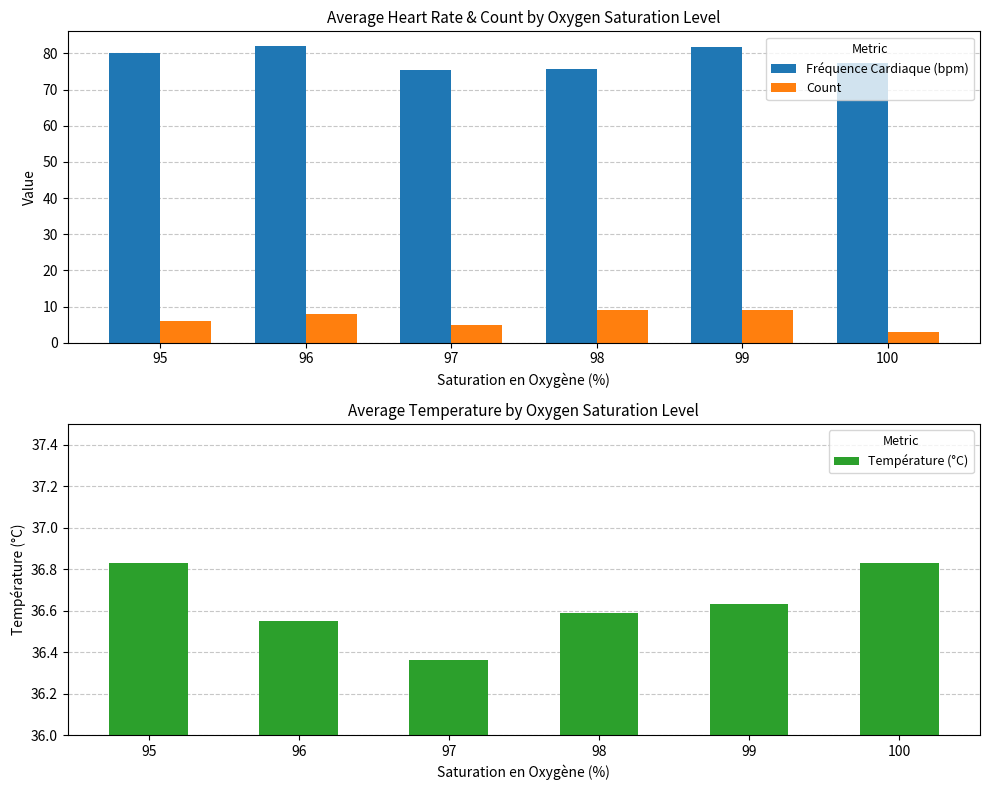

What is the difference between the maximum and minimum values in the Température (°C) series?

0.5